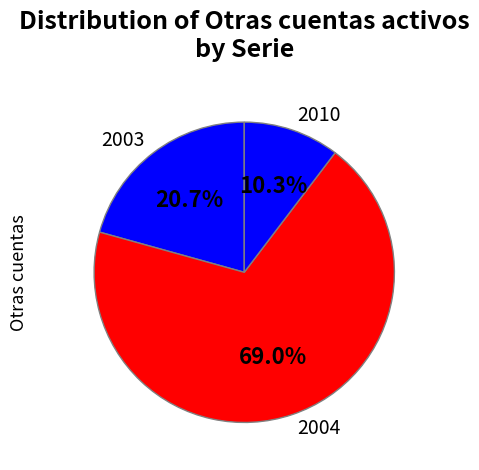

Does any single category account for the majority?

Yes